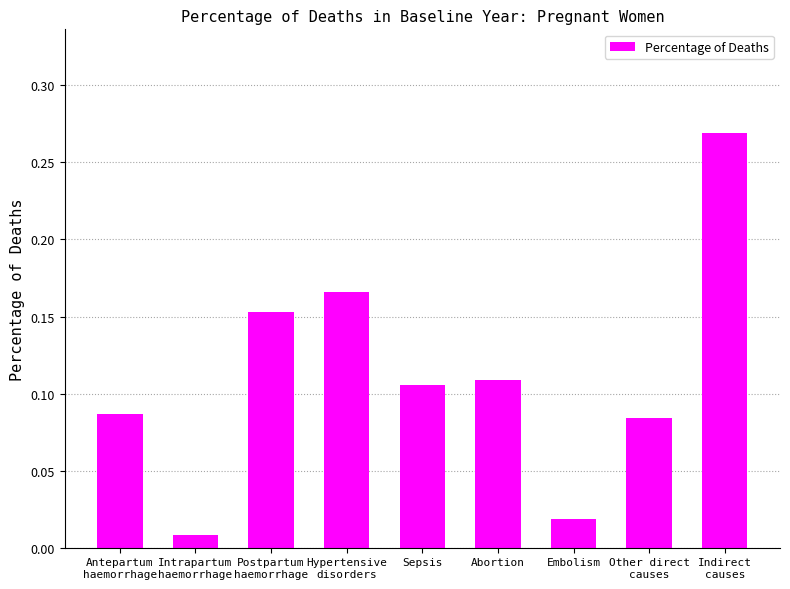

Rank the categories by value from lowest to highest.

Intrapartum
haemorrhage, Embolism, Other direct
causes, Antepartum
haemorrhage, Sepsis, Abortion, Postpartum
haemorrhage, Hypertensive
disorders, Indirect
causes